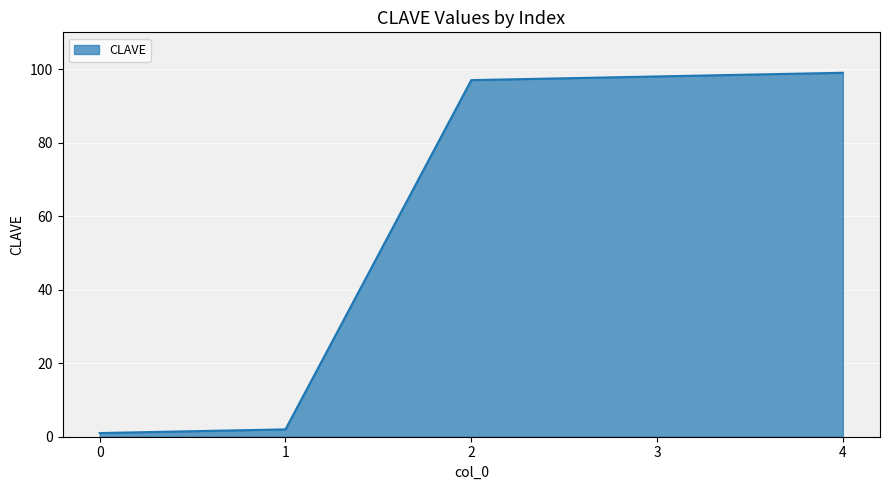

Which has a higher value, 1 or 4?

4